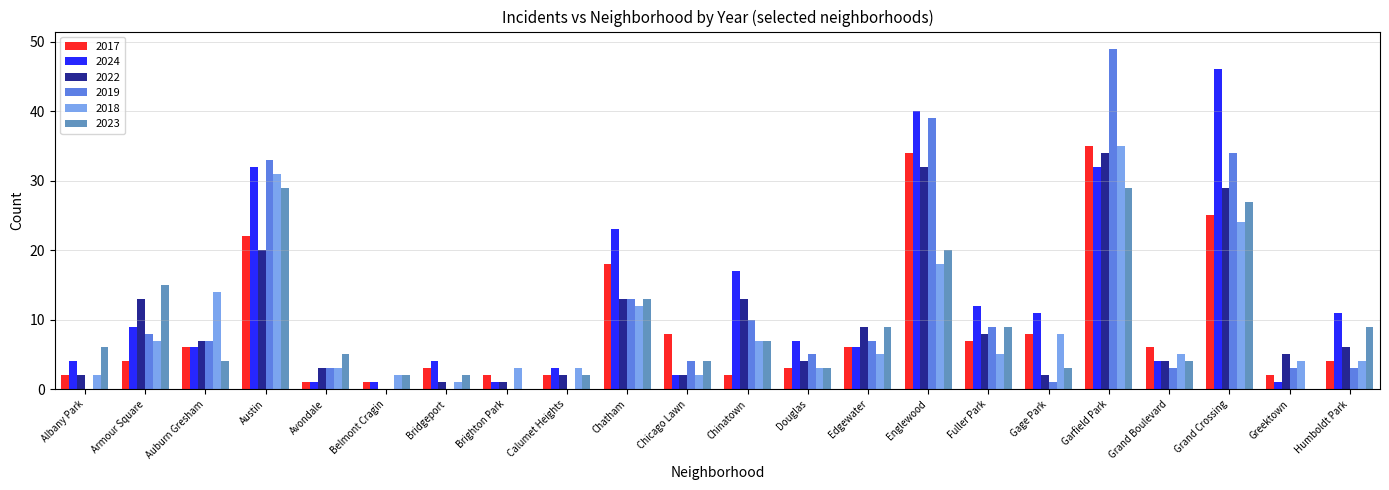

How many categories are shown in the chart?

22